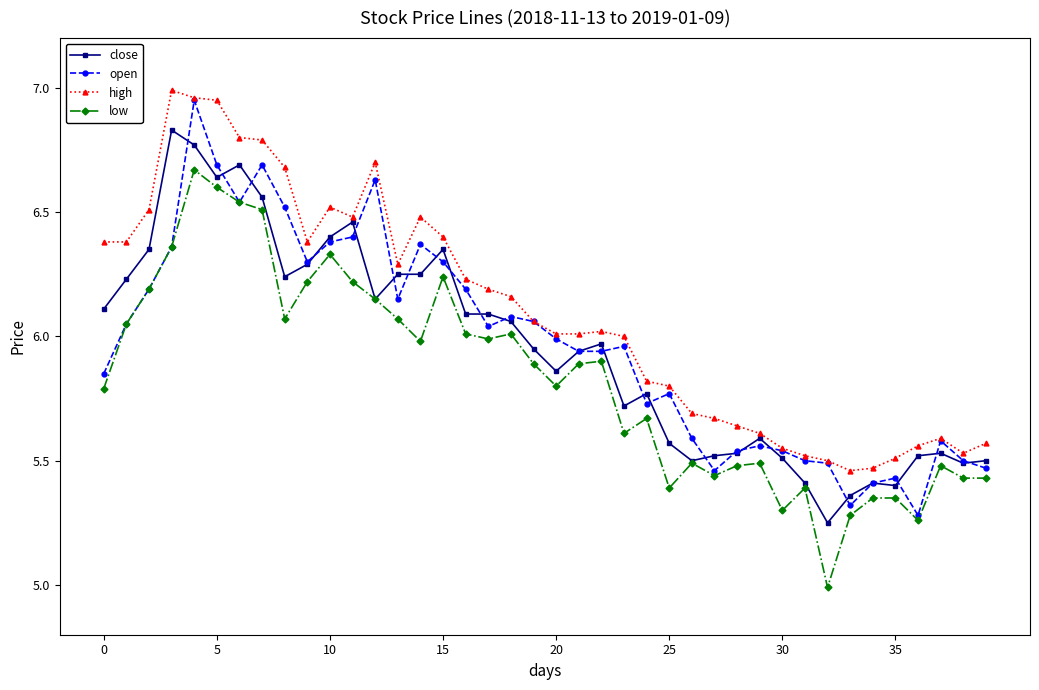

Which series has the largest total across all categories?

high